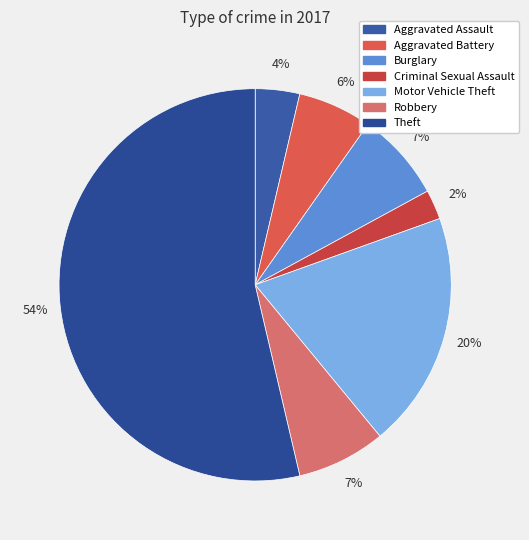

How many segments does this pie chart have?

7